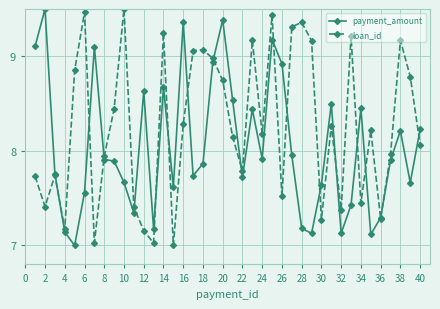

How many series are shown in this chart?

2